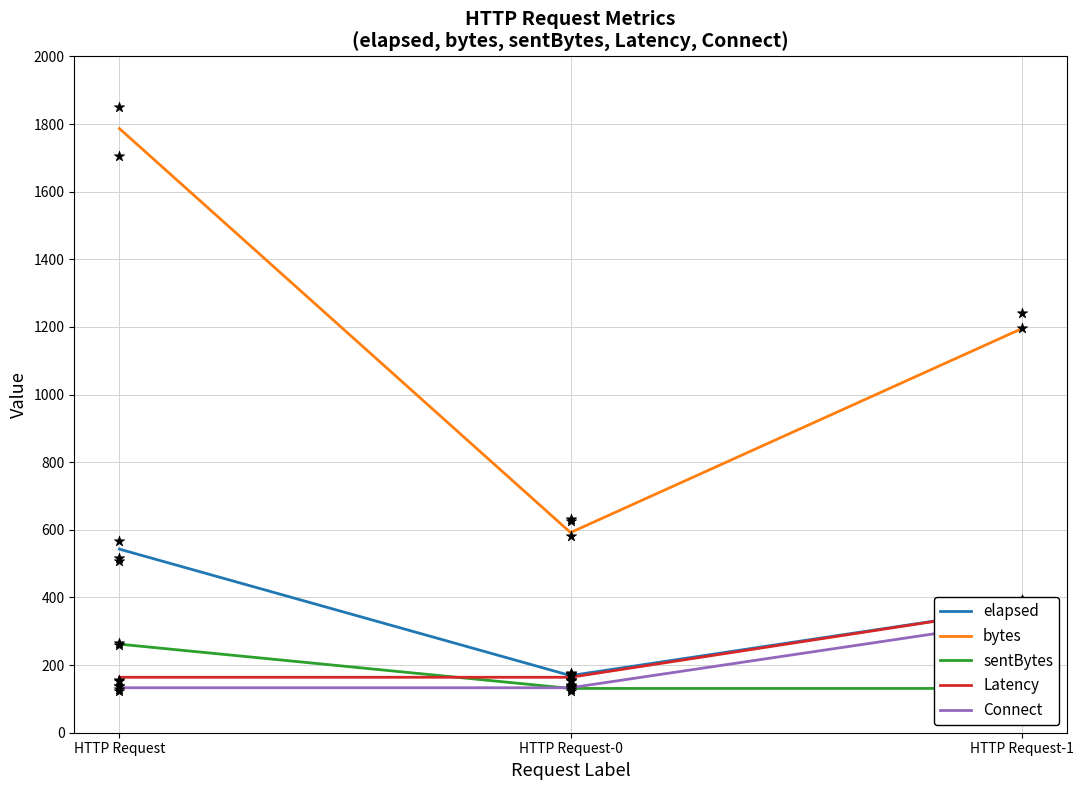

At which category is the sum across all series the highest?

HTTP Request